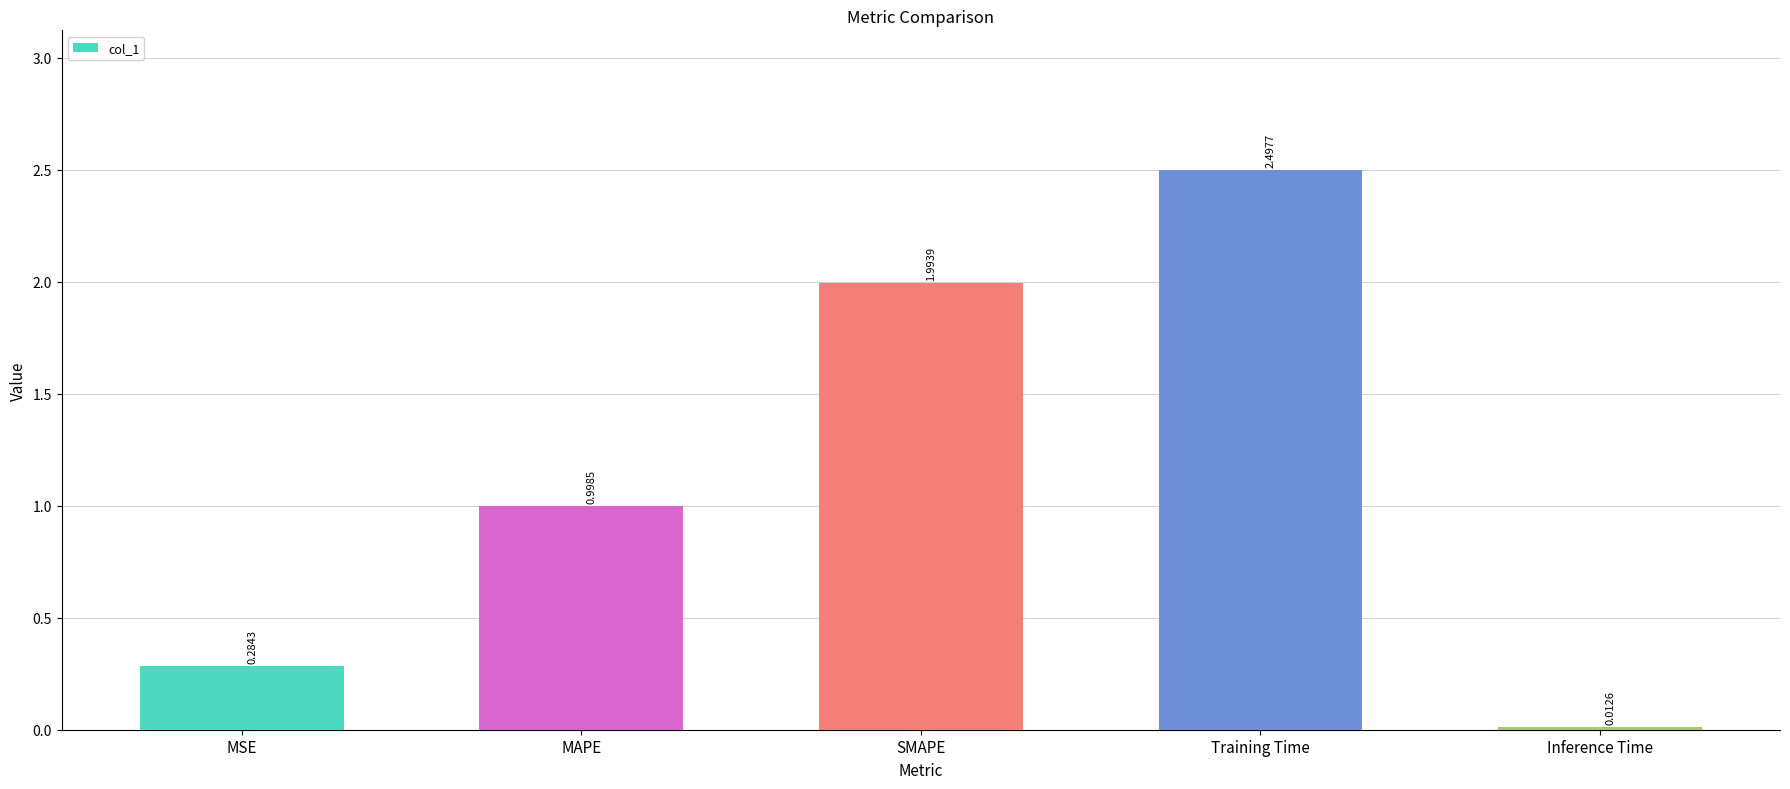

The value at SMAPE is 2.0. True or false?

True